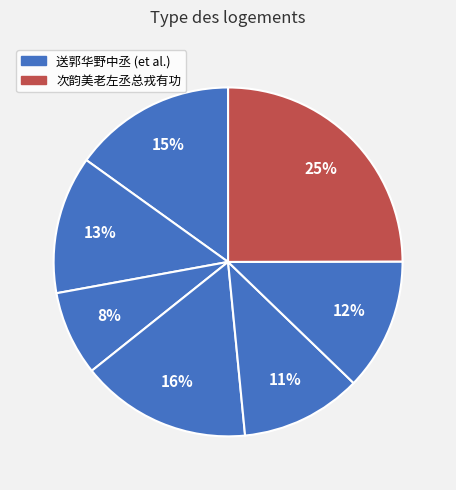

Count the number of slices in the pie.

7